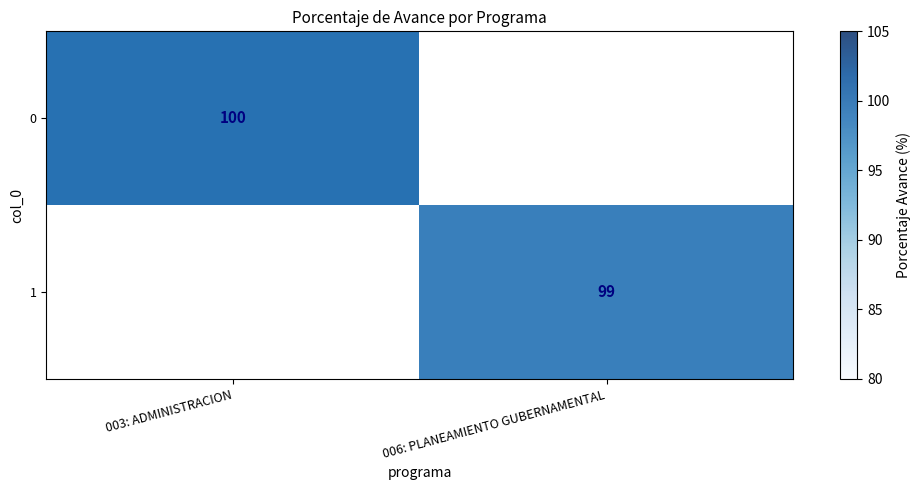

Which has a higher value, 006: PLANEAMIENTO GUBERNAMENTAL or 003: ADMINISTRACION?

003: ADMINISTRACION